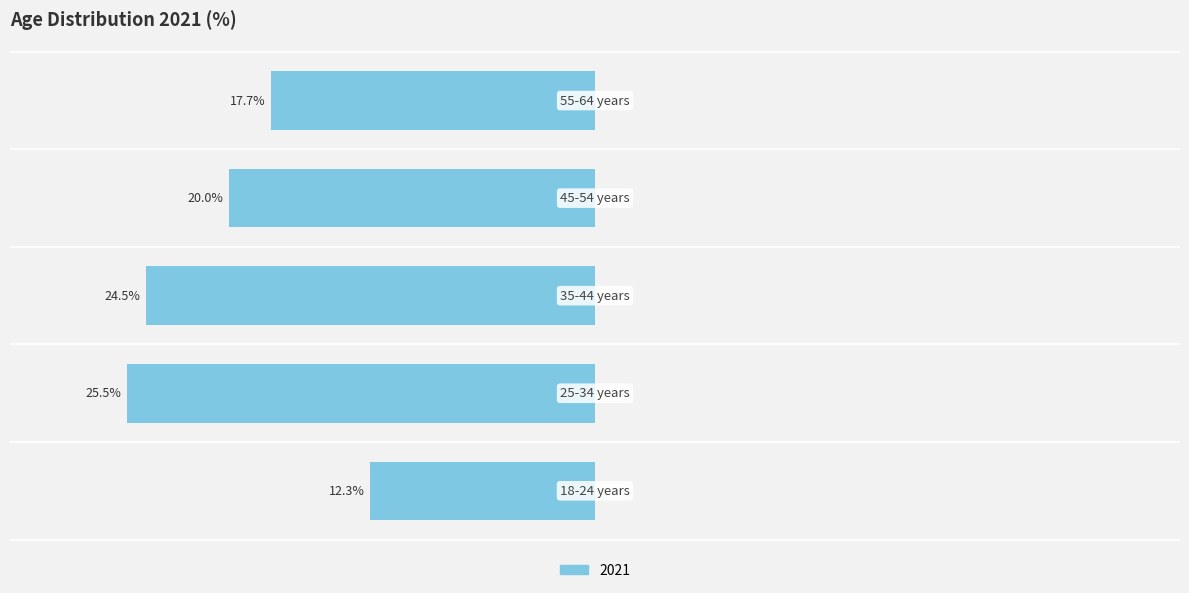

What is the maximum value shown in the chart?

-12.3